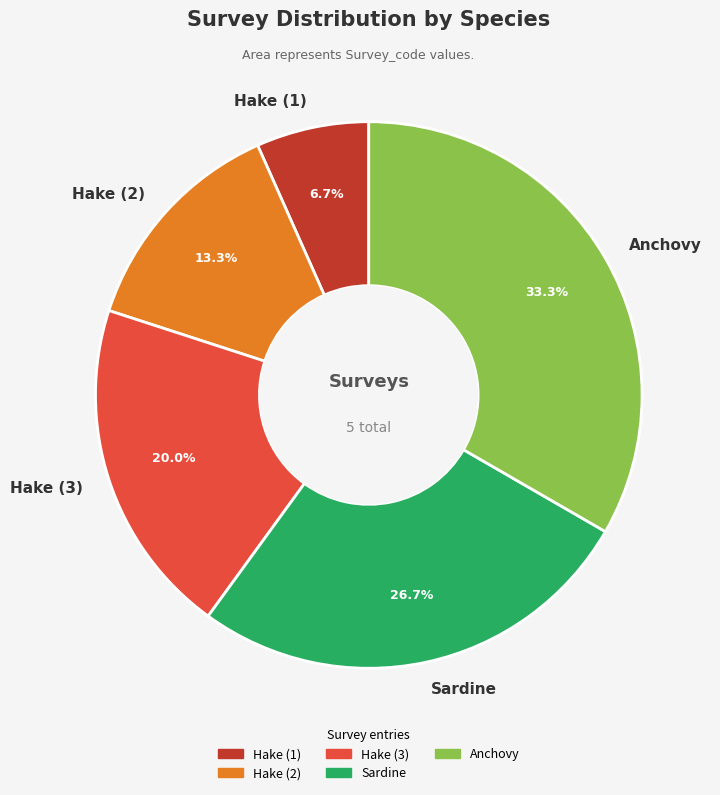

What is the ratio of the value at Sardine to the value at Anchovy?

0.8